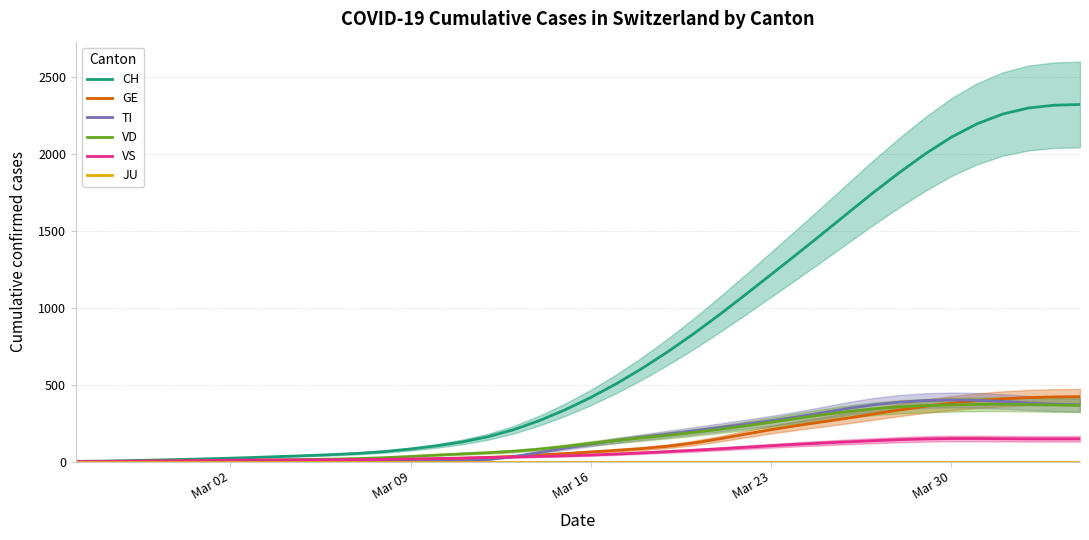

Which series has the largest range (max minus min)?

CH